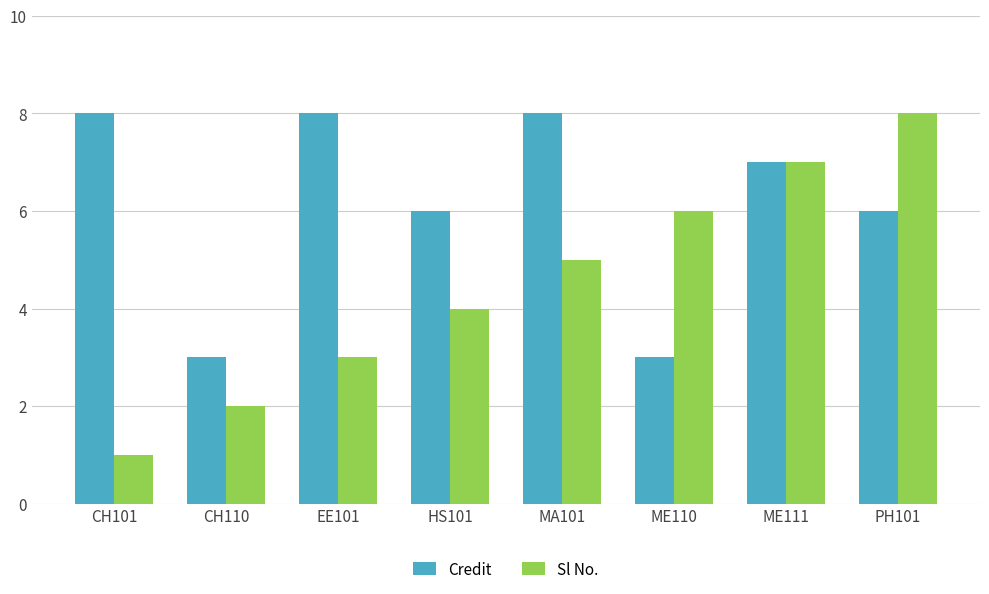

What is the average value of the Credit series?

6